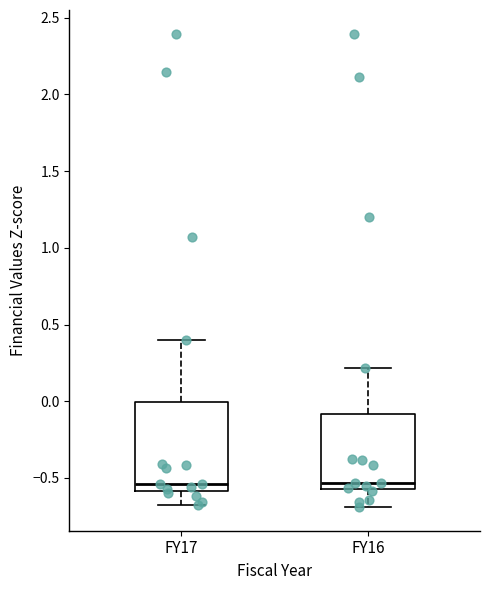

Which box is the tallest, from its lower edge to its upper edge?

FY17